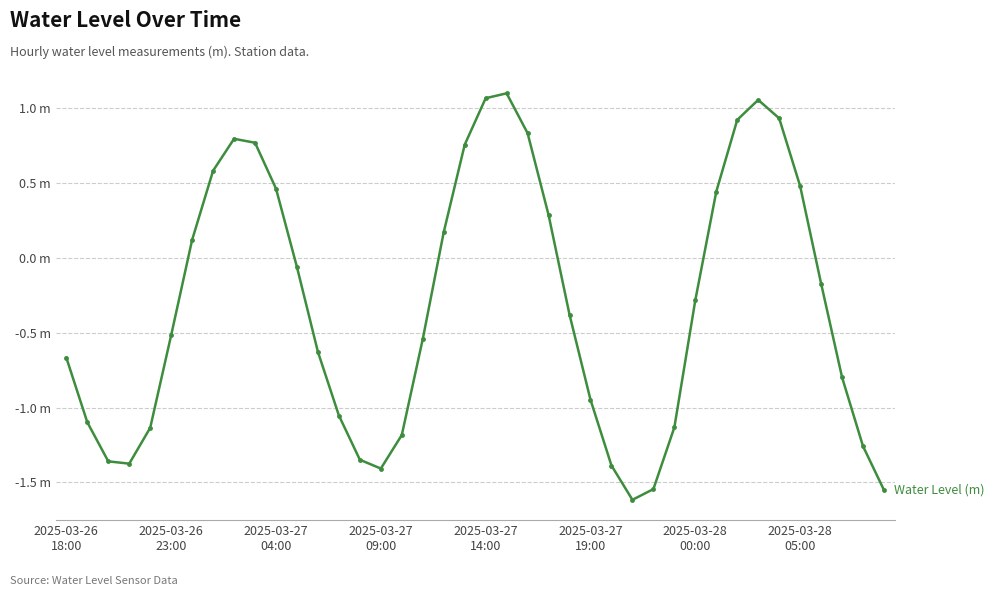

What is the maximum value shown in the chart?

1.1